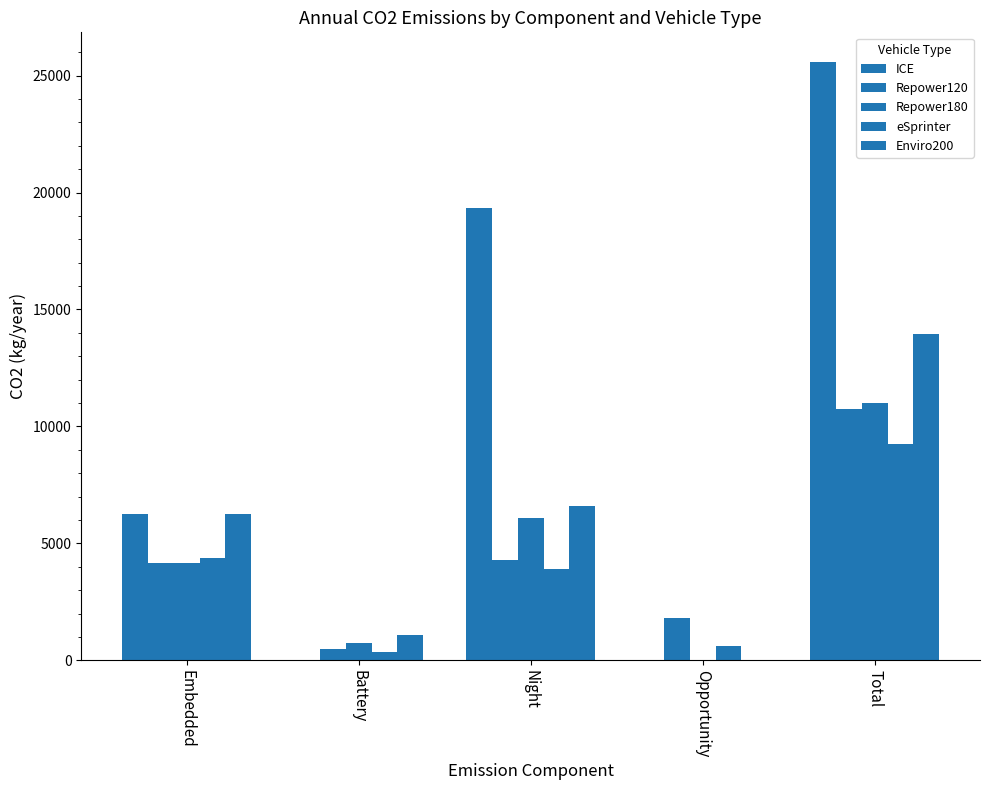

What is the difference between the second highest and minimum values in the Repower120 series?

3797.9